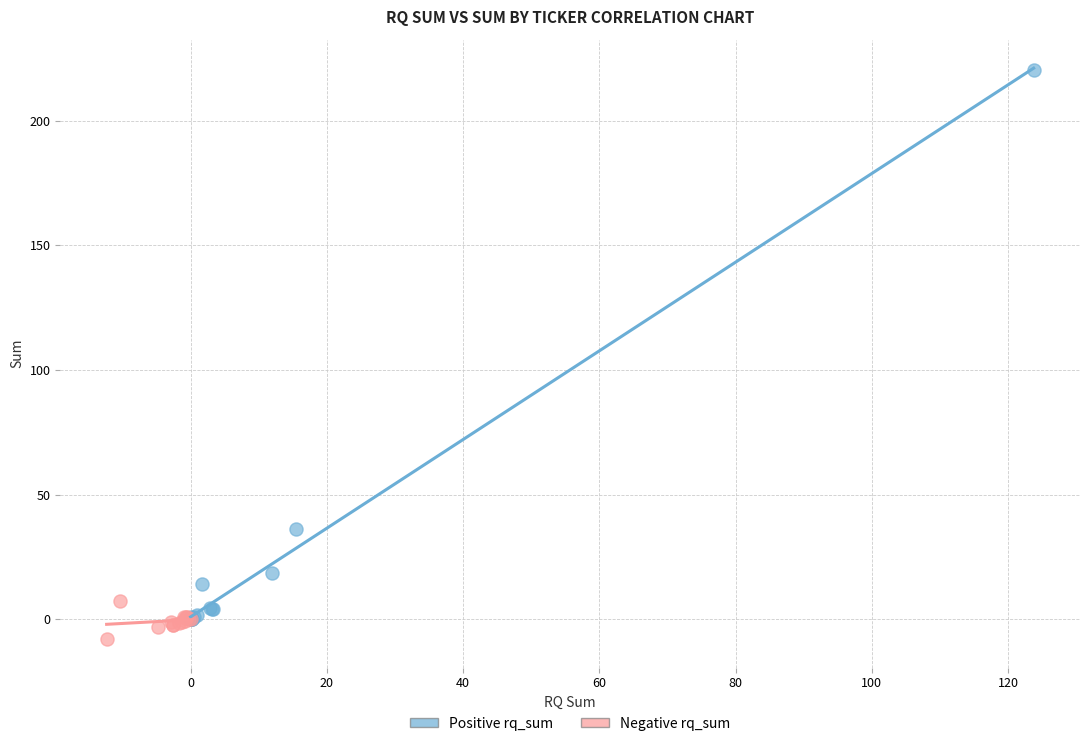

Which series contains the highest Y value?

Positive rq_sum